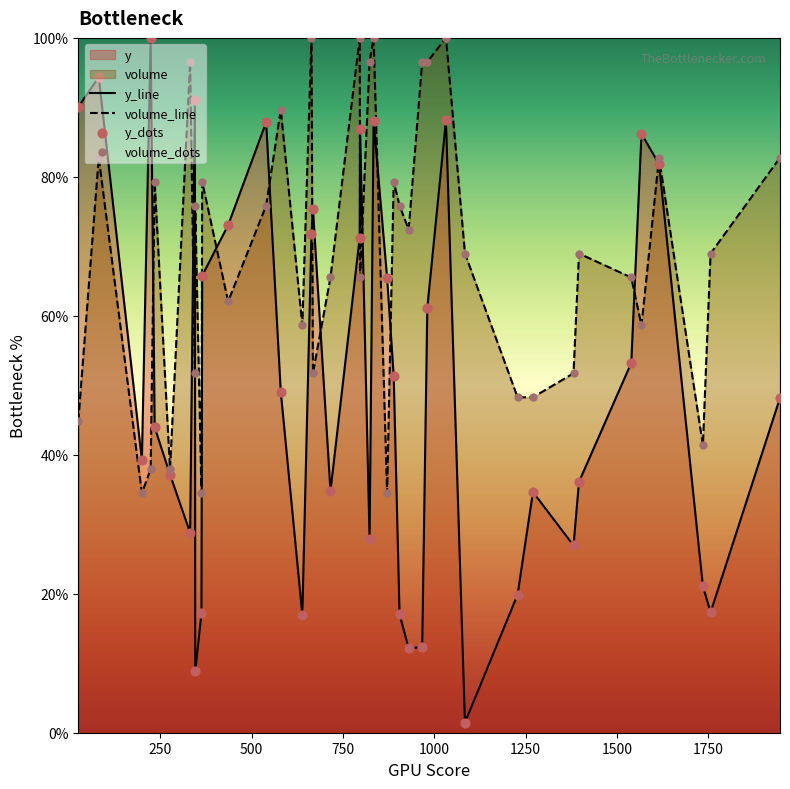

Which series has the largest Y range (max minus min)?

y_line